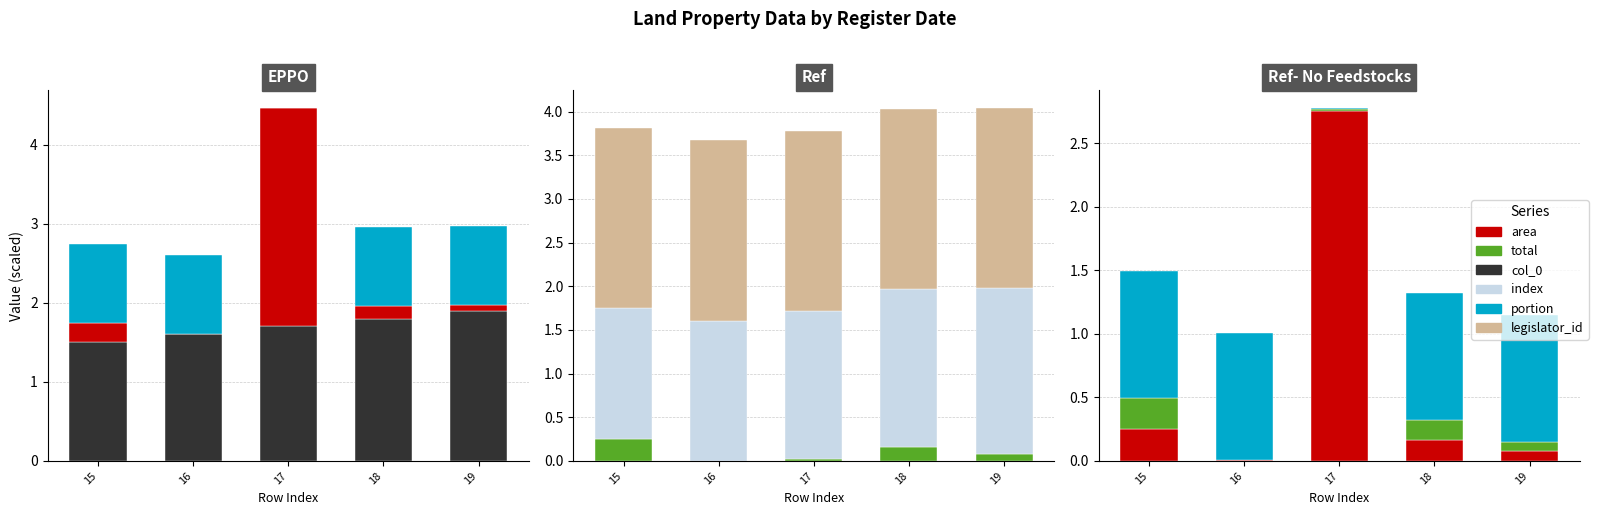

What is the value of the index bar at the 4th from the left?

1.8